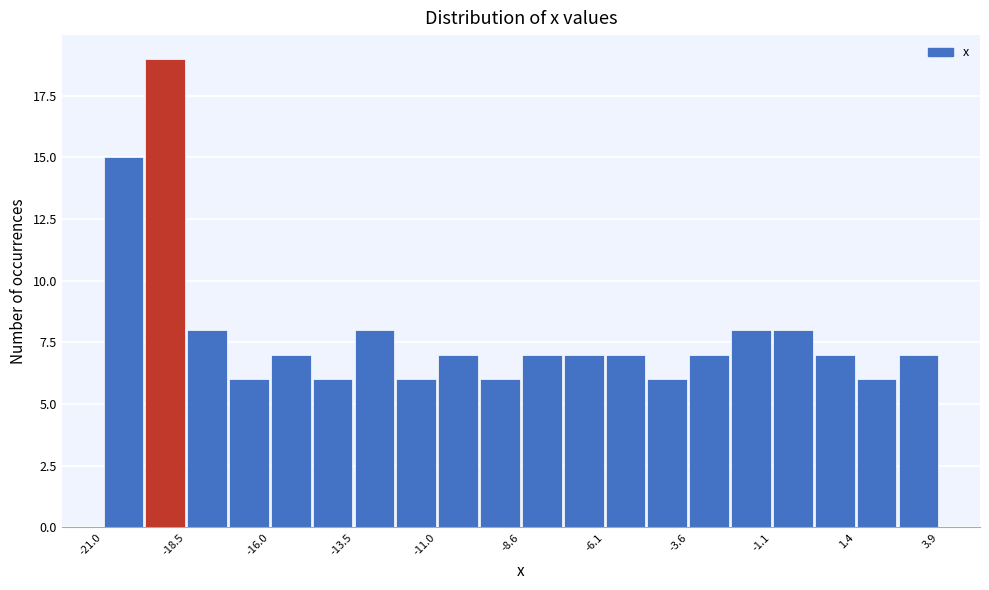

Read against the x-axis, roughly where is the centre of the tallest bar?

-19.0